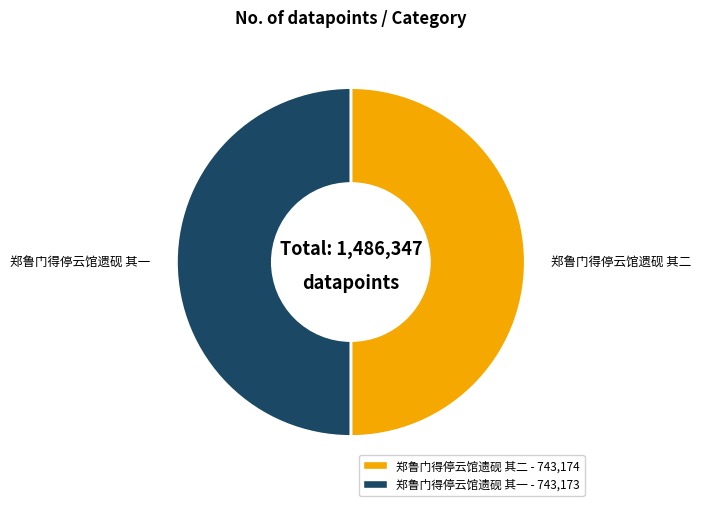

Approximately how many times larger is the value at 郑鲁门得停云馆遗砚 其二 compared to 郑鲁门得停云馆遗砚 其一?

1.0